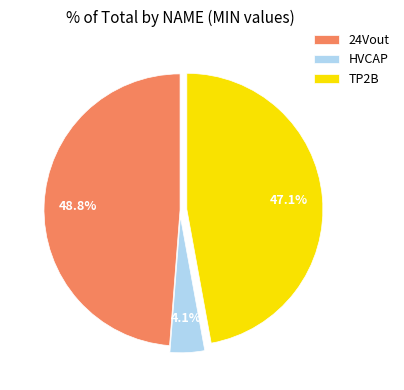

Count the number of slices in the pie.

3